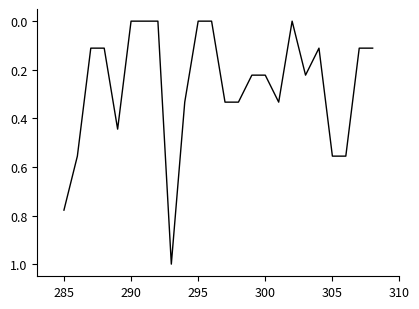

What is the maximum value shown in the chart?

1.0